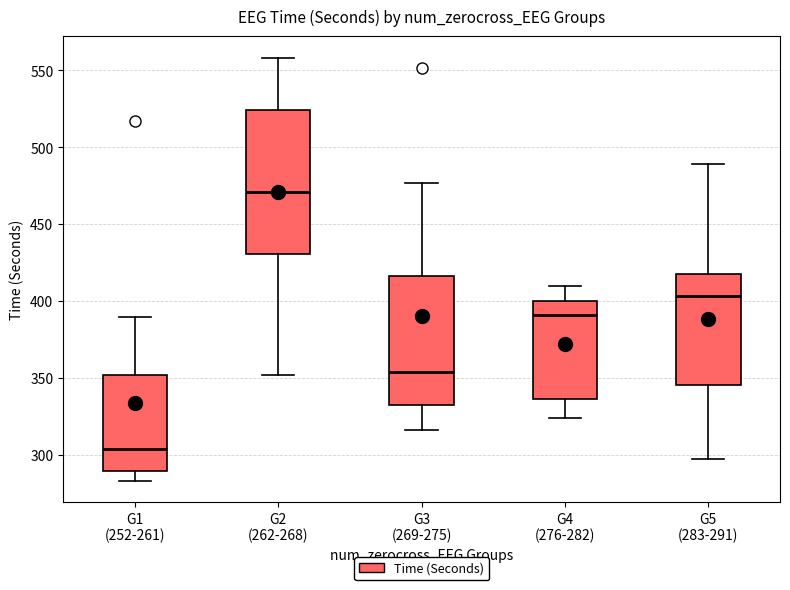

Which box has the lowest median line?

G1 (252-261)